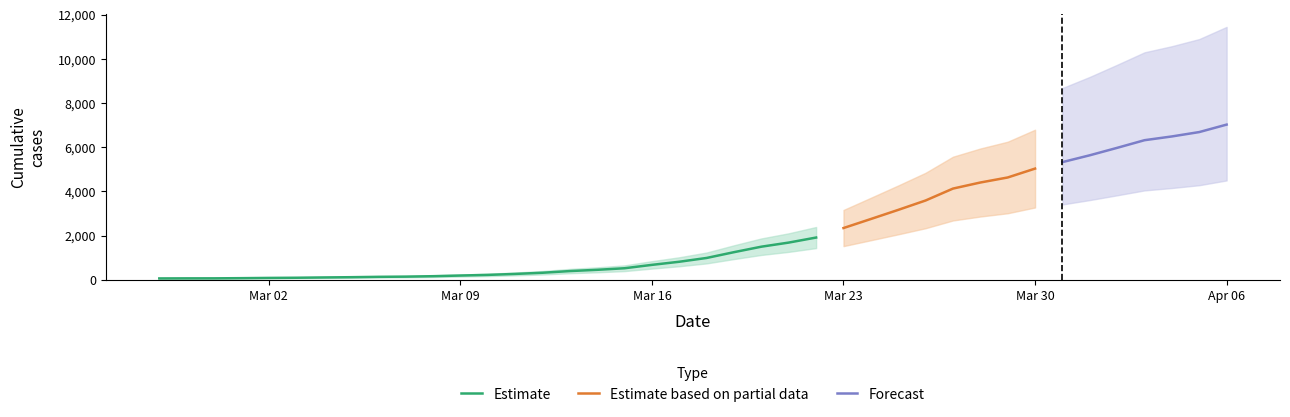

The chart shows a value of 3585 at 2020-03-26. True or false?

True